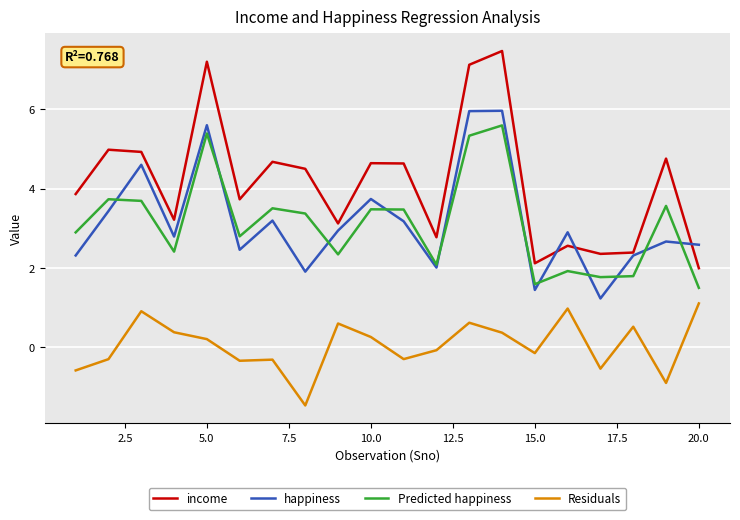

What is the smallest value displayed?

-1.5